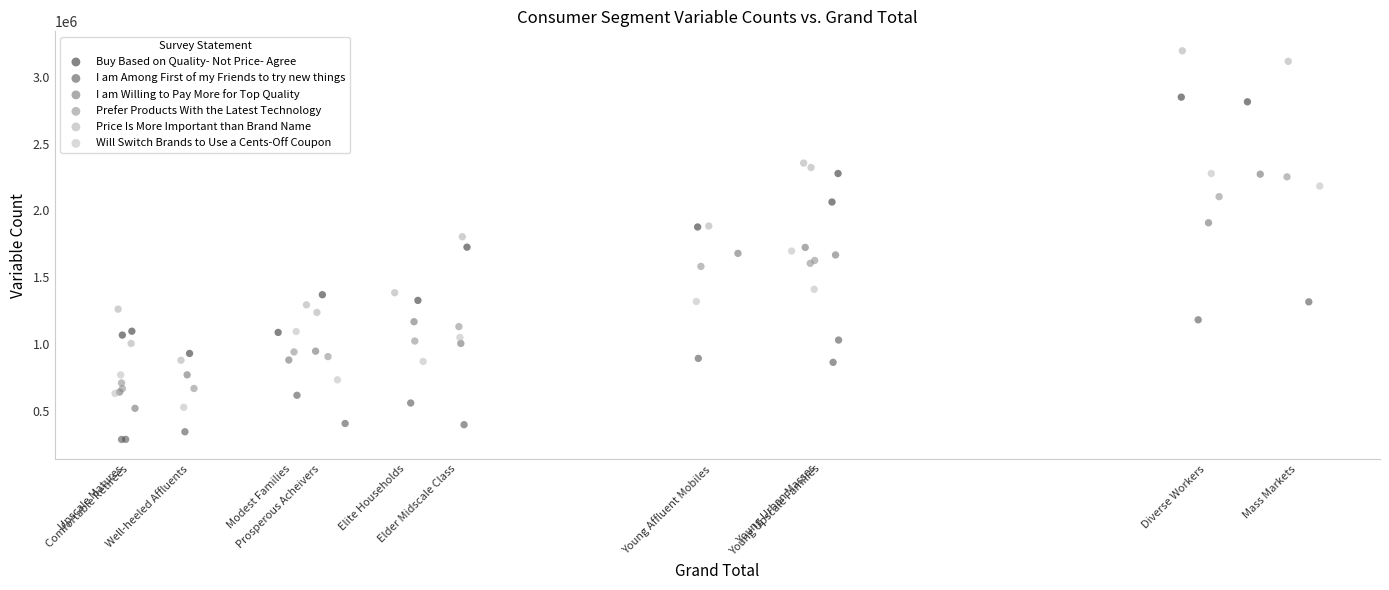

Which series reaches the minimum Y coordinate?

I am Among First of my Friends to try new things